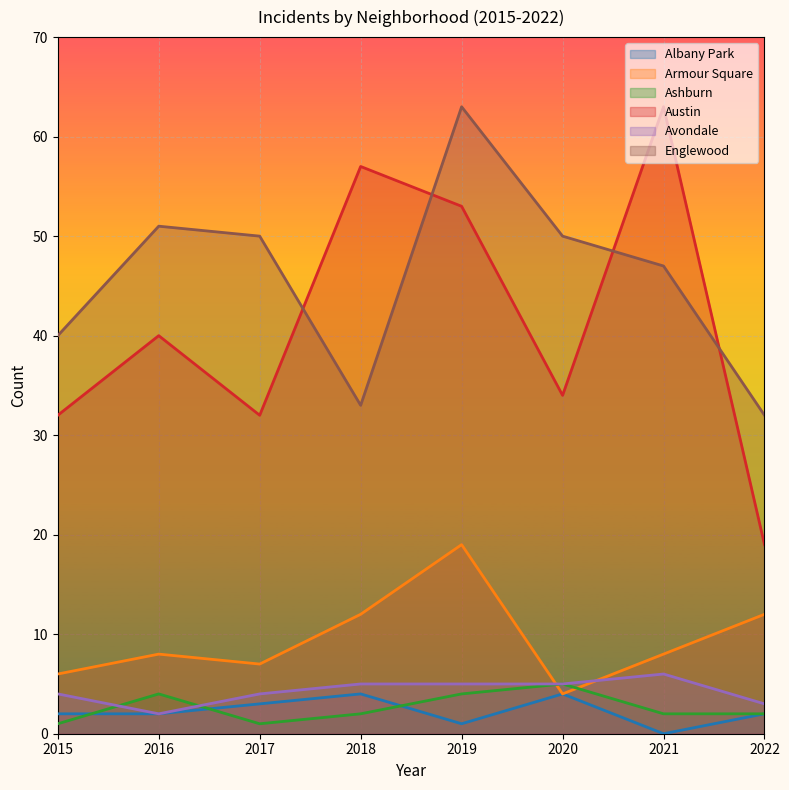

What is the sum of all Avondale values?

34